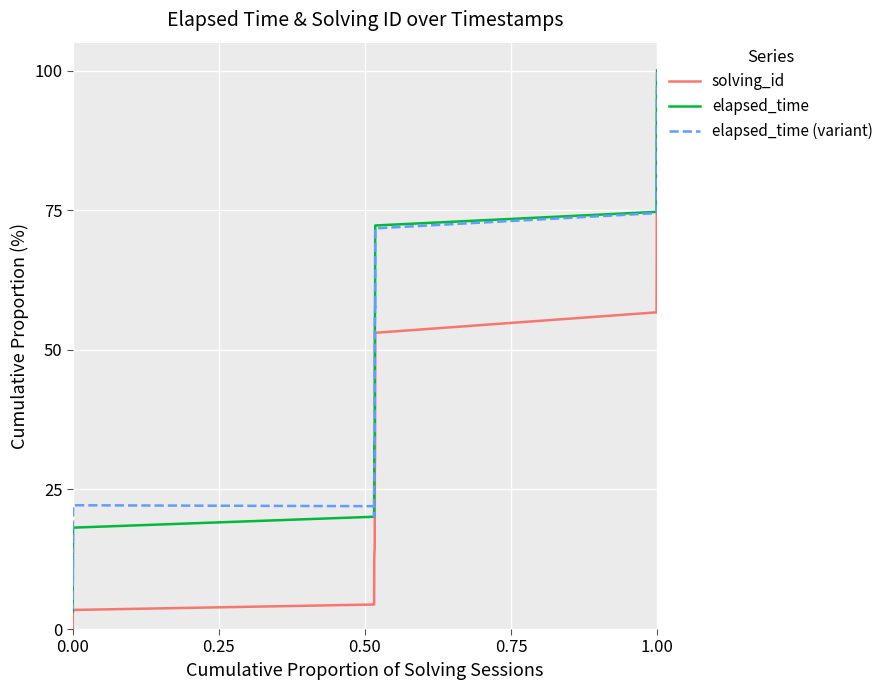

What is the maximum value shown in the chart?

100.0